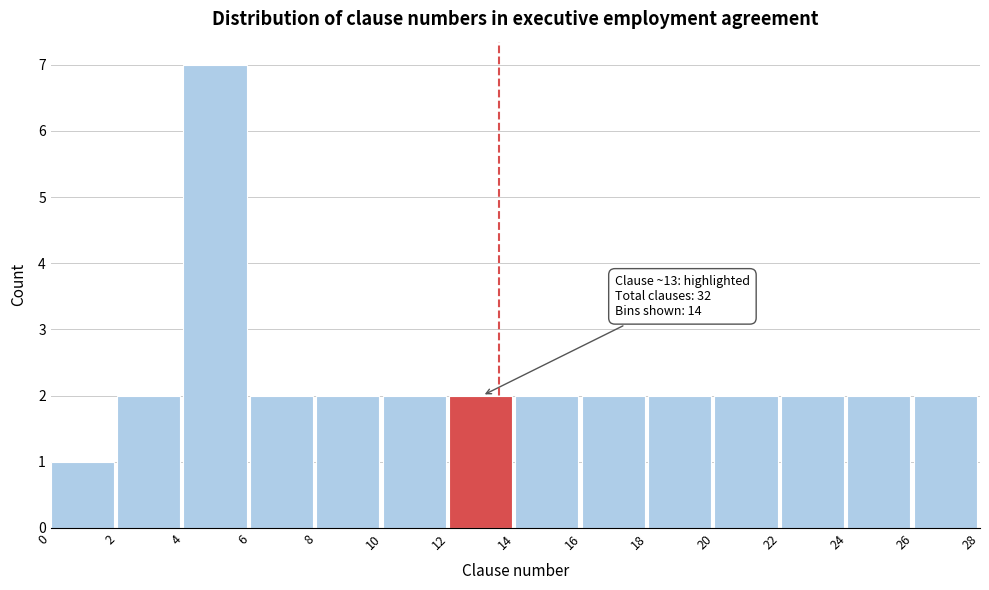

Which range on the x-axis has the tallest bar?

4 to 6